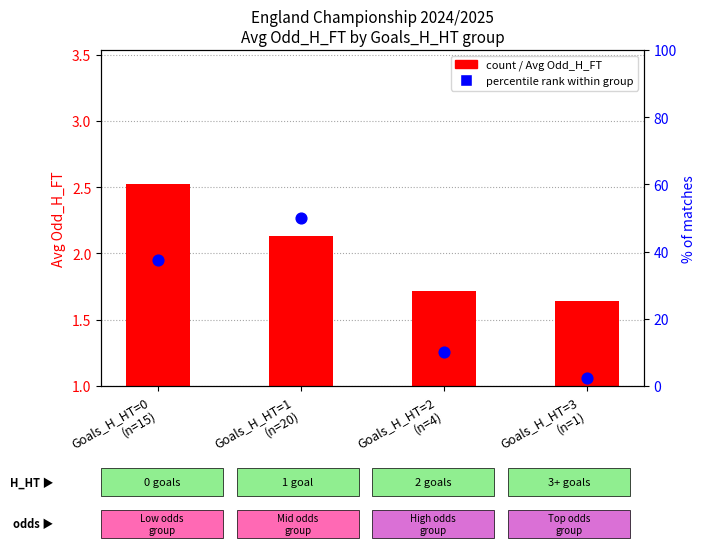

Which series reaches the maximum Y coordinate?

% of matches